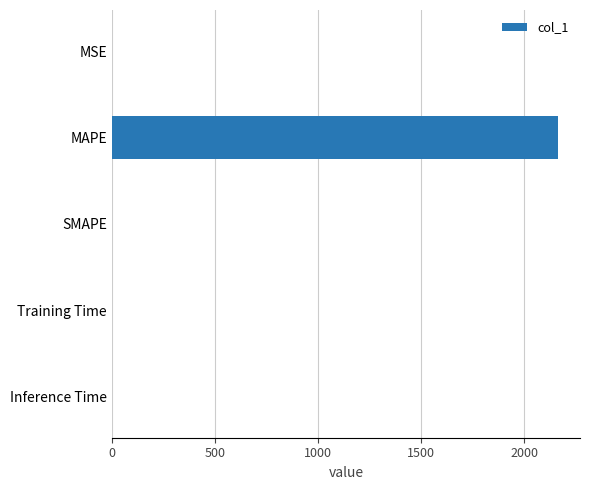

The value at SMAPE is 0.0. True or false?

True